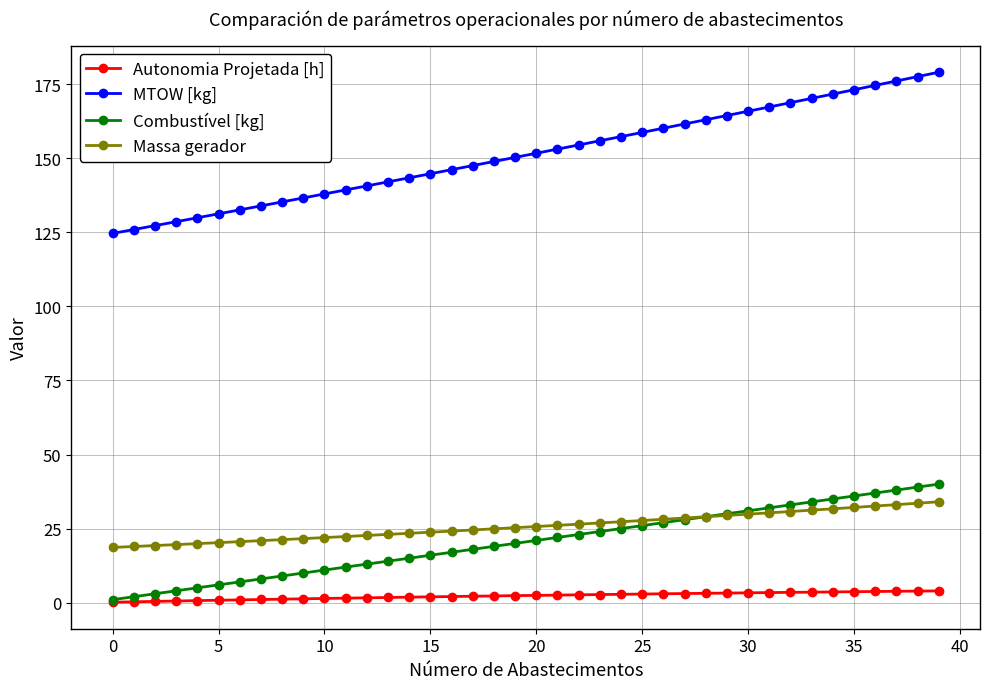

How many data points in MTOW [kg] are above 151?

20